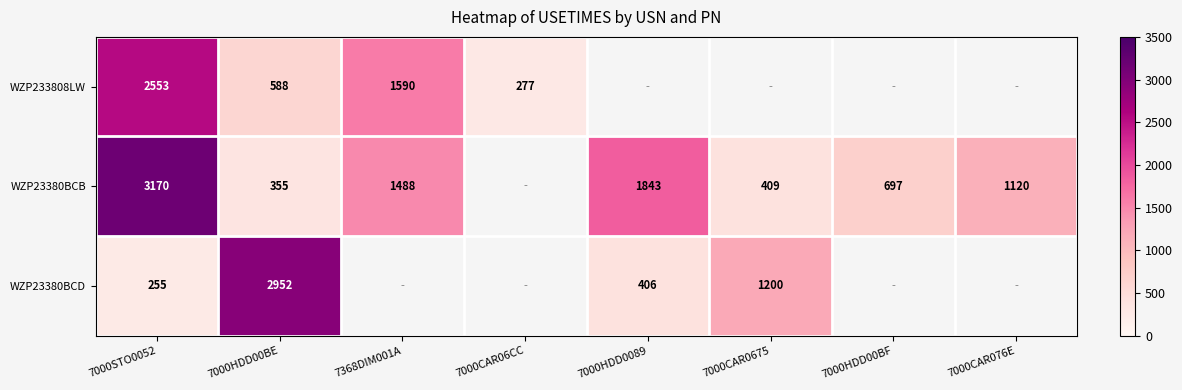

Which category has the lowest value across all series?

7000STO0052